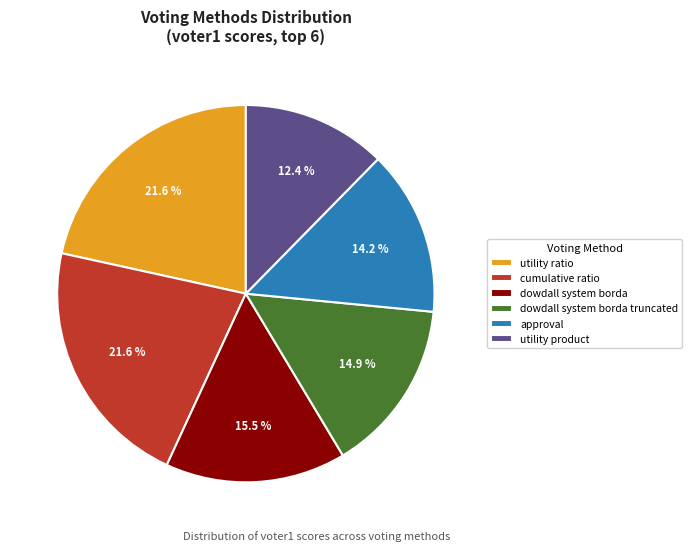

Do cumulative ratio and approval together represent more than half of the pie?

No